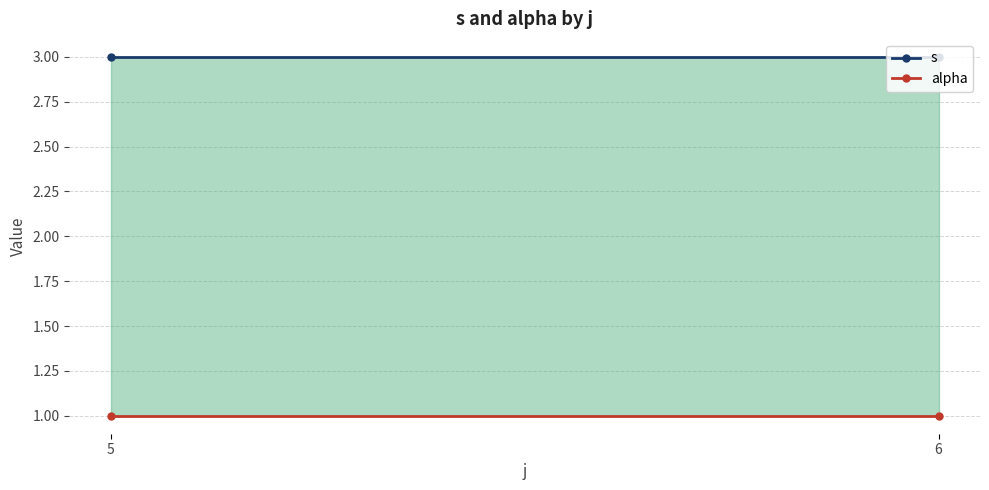

At which category is the sum across all series the highest?

5